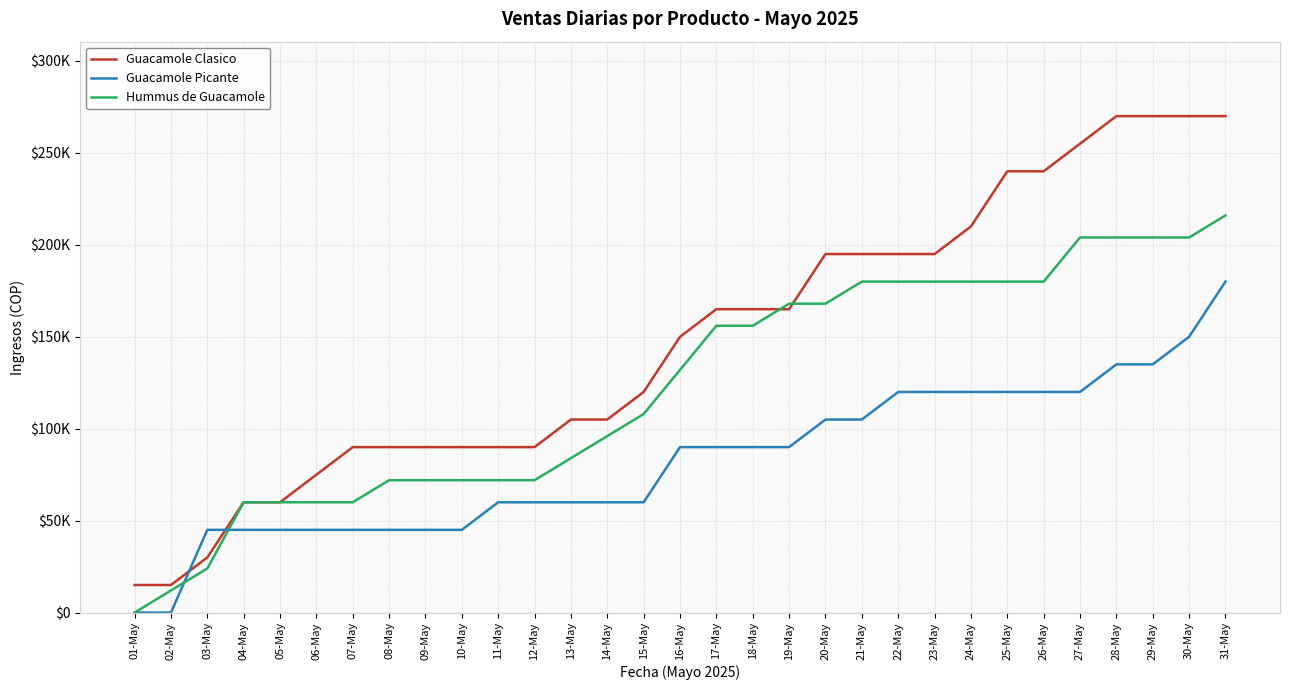

What are all the series names shown in the legend?

Guacamole Clasico, Guacamole Picante, Hummus de Guacamole